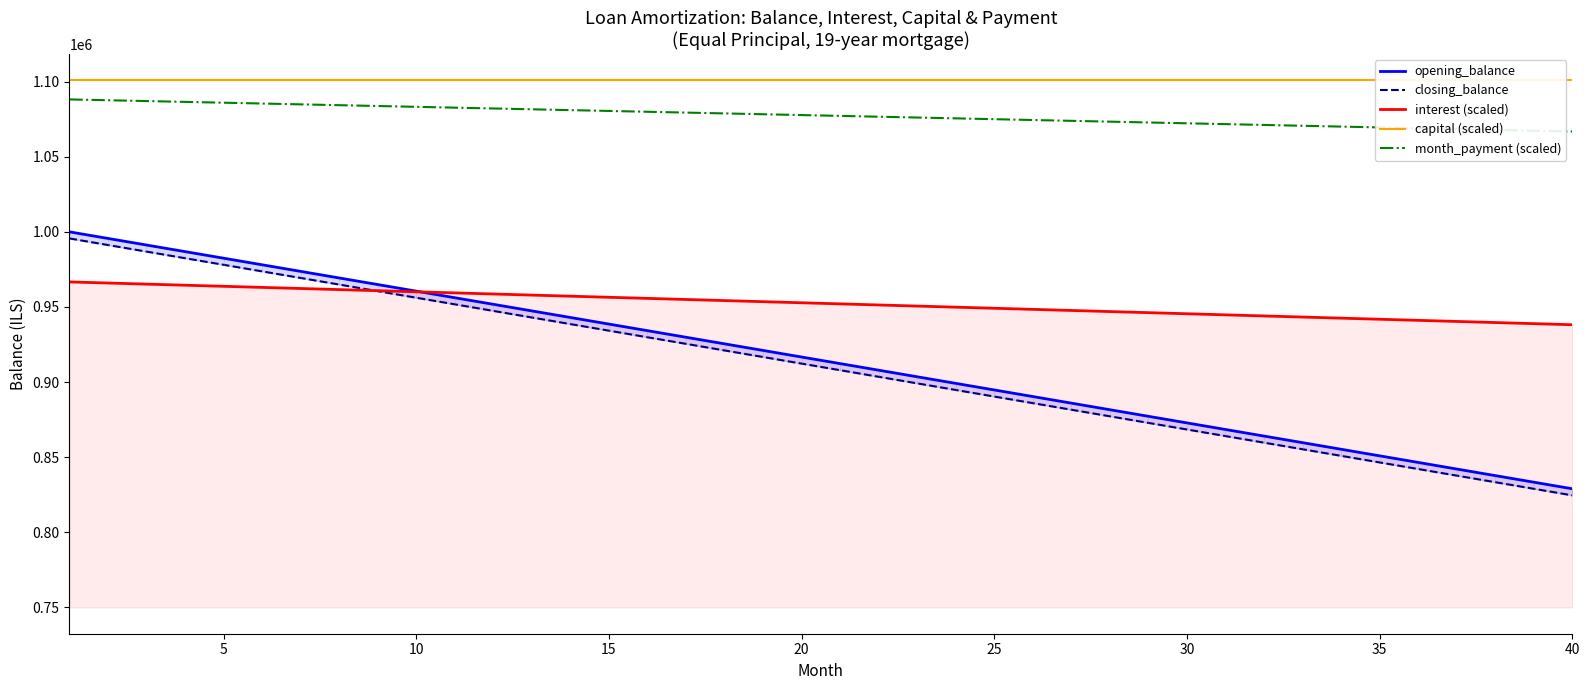

Reading right to left, list all the values displayed in this chart.

opening_balance: 828947.4	833333.3	837719.3	842105.3	846491.2	850877.2	855263.2	859649.1	864035.1	868421.1	872807.0	877193.0	881578.9	885964.9	890350.9	894736.8	899122.8	903508.8	907894.7	912280.7	916666.7	921052.6	925438.6	929824.6	934210.5	938596.5	942982.5	947368.4	951754.4	956140.4	960526.3	964912.3	969298.2	973684.2	978070.2	982456.1	986842.1	991228.1	995614.0	1000000.0
closing_balance: 824561.4	828947.4	833333.3	837719.3	842105.3	846491.2	850877.2	855263.2	859649.1	864035.1	868421.1	872807.0	877193.0	881578.9	885964.9	890350.9	894736.8	899122.8	903508.8	907894.7	912280.7	916666.7	921052.6	925438.6	929824.6	934210.5	938596.5	942982.5	947368.4	951754.4	956140.4	960526.3	964912.3	969298.2	973684.2	978070.2	982456.1	986842.1	991228.1	995614.0
interest (scaled): 938157.9	938888.9	939619.9	940350.9	941081.9	941812.9	942543.9	943274.9	944005.8	944736.8	945467.8	946198.8	946929.8	947660.8	948391.8	949122.8	949853.8	950584.8	951315.8	952046.8	952777.8	953508.8	954239.8	954970.8	955701.8	956432.7	957163.7	957894.7	958625.7	959356.7	960087.7	960818.7	961549.7	962280.7	963011.7	963742.7	964473.7	965204.7	965935.7	966666.7
capital (scaled): 1100877.2	1100877.2	1100877.2	1100877.2	1100877.2	1100877.2	1100877.2	1100877.2	1100877.2	1100877.2	1100877.2	1100877.2	1100877.2	1100877.2	1100877.2	1100877.2	1100877.2	1100877.2	1100877.2	1100877.2	1100877.2	1100877.2	1100877.2	1100877.2	1100877.2	1100877.2	1100877.2	1100877.2	1100877.2	1100877.2	1100877.2	1100877.2	1100877.2	1100877.2	1100877.2	1100877.2	1100877.2	1100877.2	1100877.2	1100877.2
month_payment (scaled): 1066776.3	1067324.6	1067872.8	1068421.1	1068969.3	1069517.5	1070065.8	1070614.0	1071162.3	1071710.5	1072258.8	1072807.0	1073355.3	1073903.5	1074451.8	1075000.0	1075548.2	1076096.5	1076644.7	1077193.0	1077741.2	1078289.5	1078837.7	1079386.0	1079934.2	1080482.5	1081030.7	1081578.9	1082127.2	1082675.4	1083223.7	1083771.9	1084320.2	1084868.4	1085416.7	1085964.9	1086513.2	1087061.4	1087609.6	1088157.9